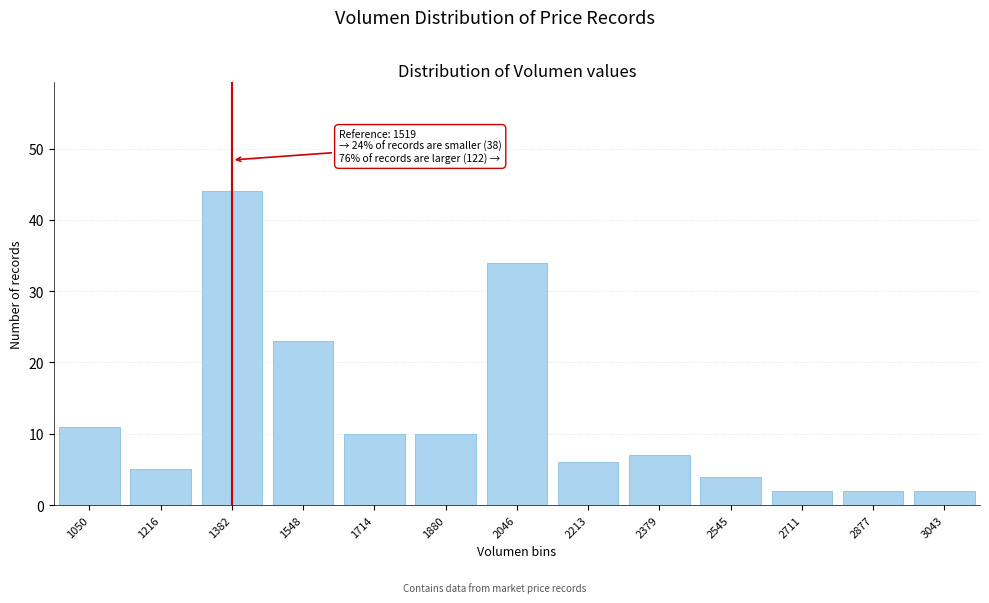

Reading left to right, transcribe all the data shown in this chart.

11	5	44	23	10	10	34	6	7	4	2	2	2